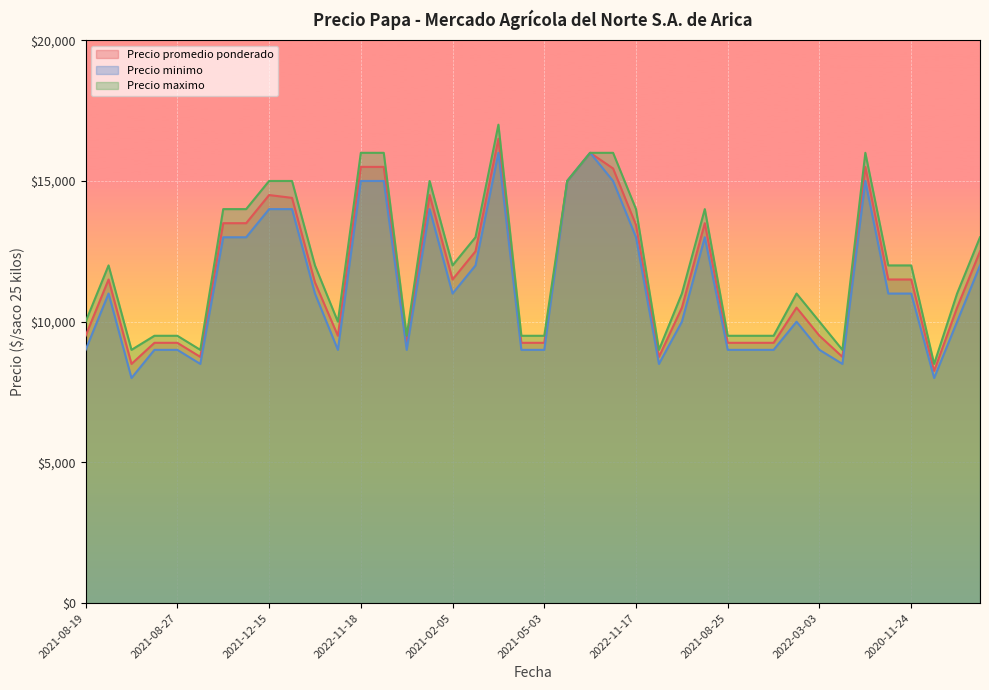

True or false: Precio maximo has more than 2 points higher than both neighbors.

True